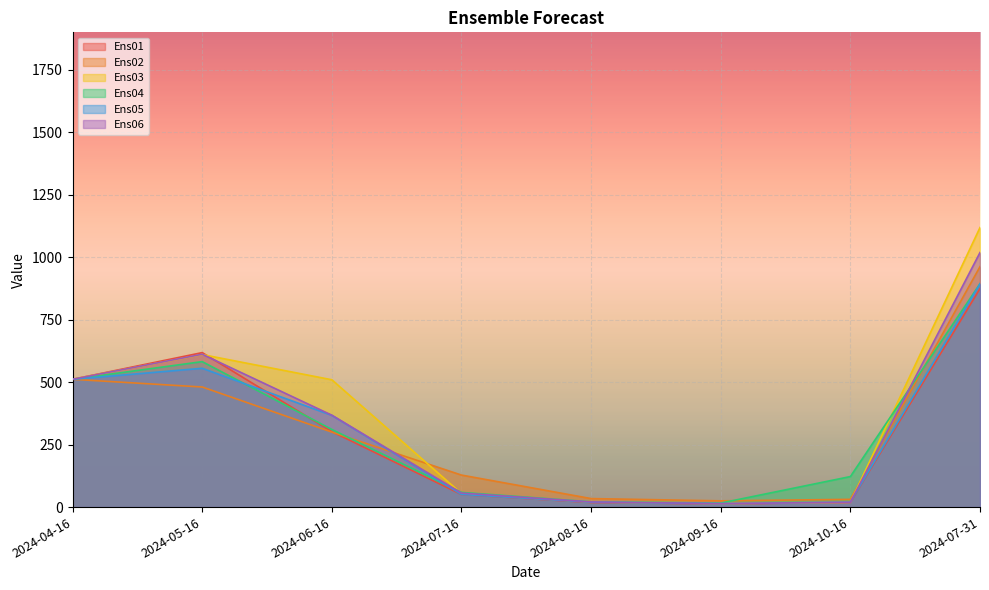

Which category has the highest value across all series?

2024-07-31